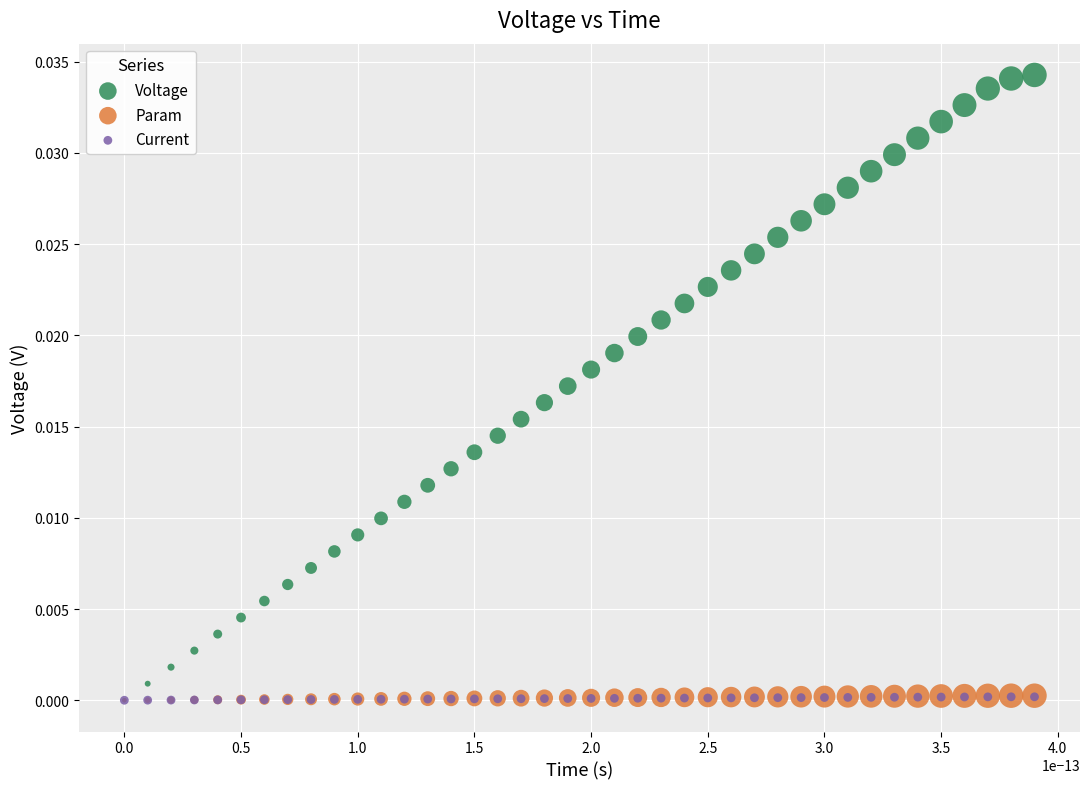

What are all the series names shown in the legend?

Voltage, Param, Current